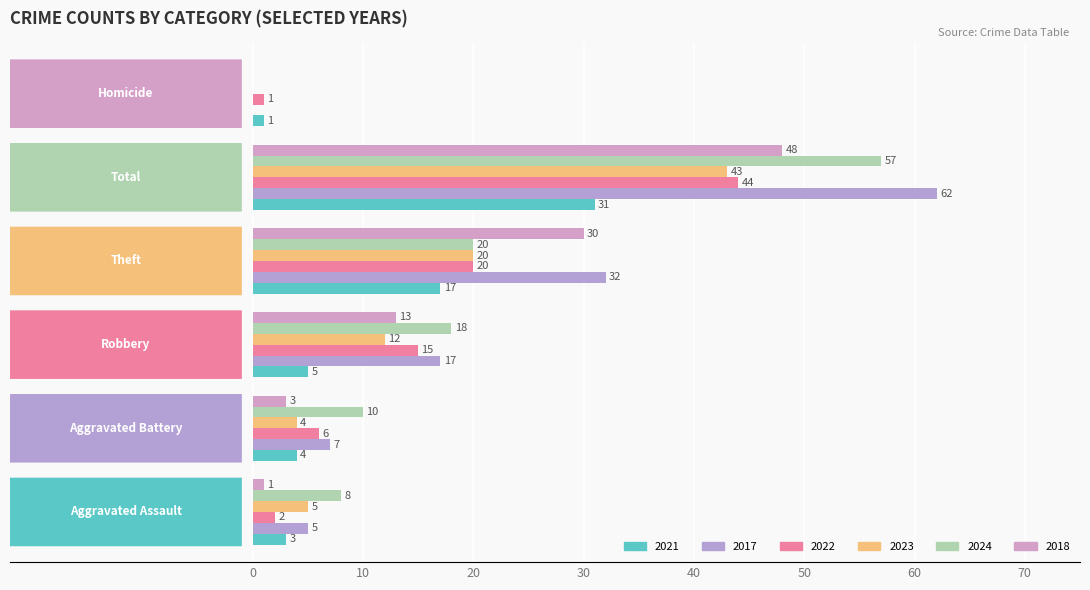

How many positive values does the 2024 series have?

5